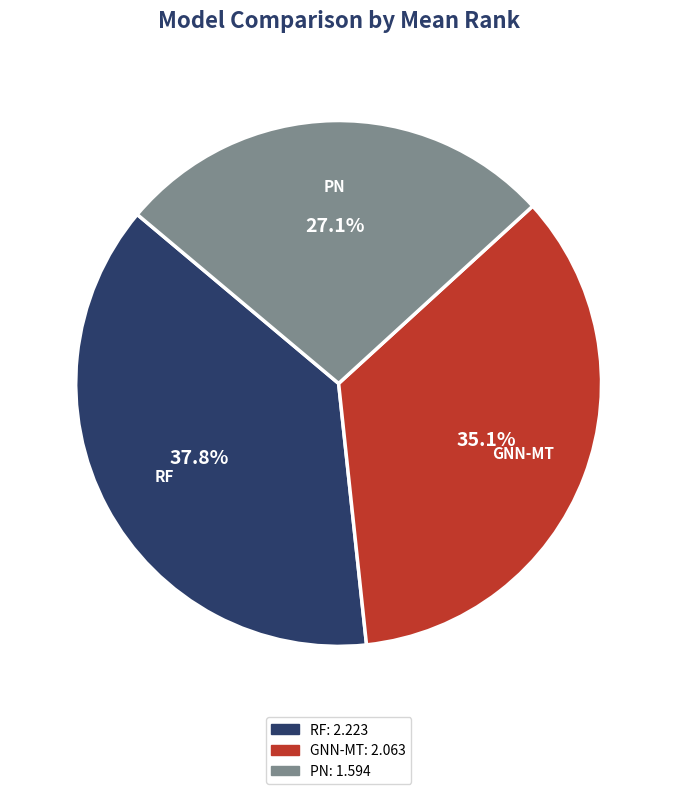

Does any single category account for the majority?

No